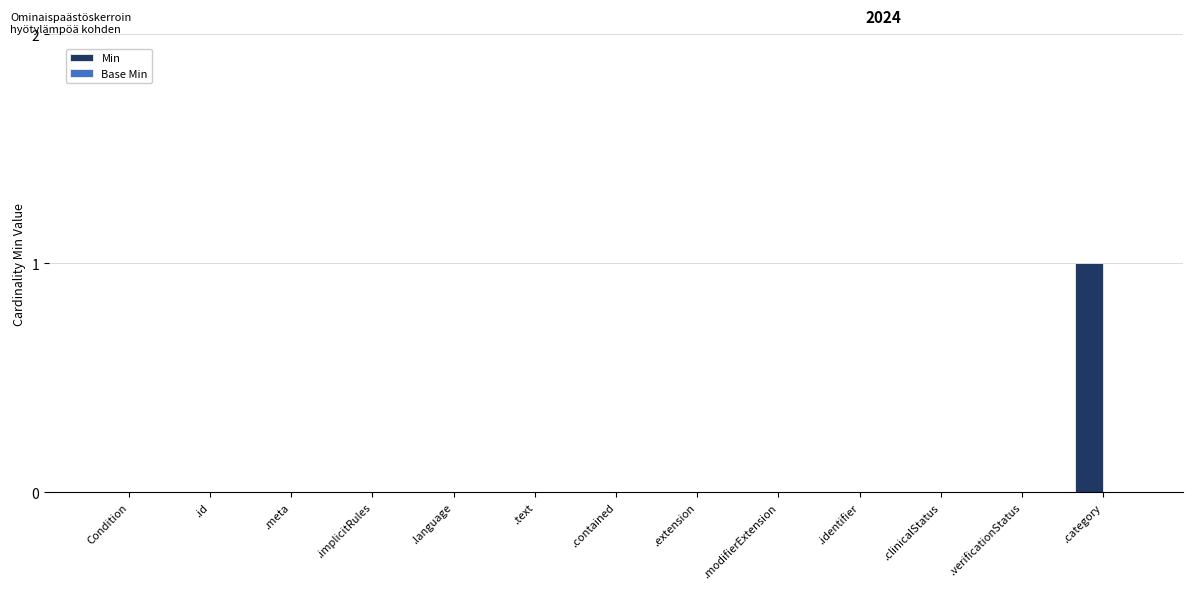

Reading left to right, what are all the values shown in this chart?

Condition=0	.id=0	.meta=0	.implicitRules=0	.language=0	.text=0	.contained=0	.extension=0	.modifierExtension=0	.identifier=0	.clinicalStatus=0	.verificationStatus=0	.category=1